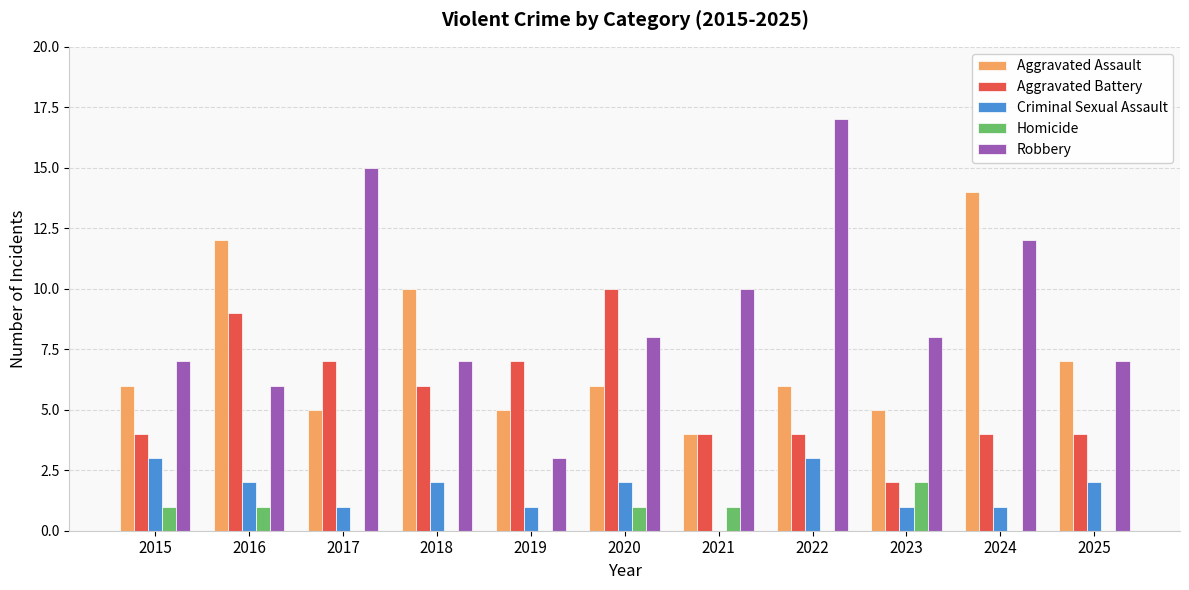

Which category has the highest value in the Aggravated Assault series?

2024